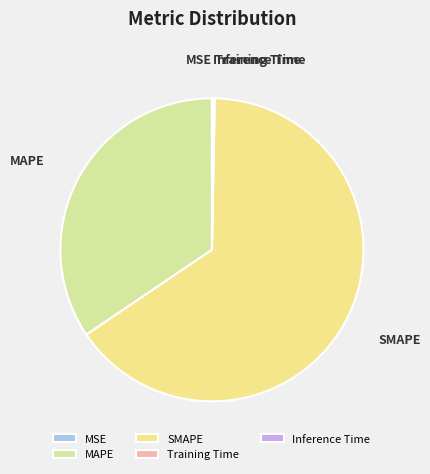

Between SMAPE and MAPE, which is larger?

SMAPE